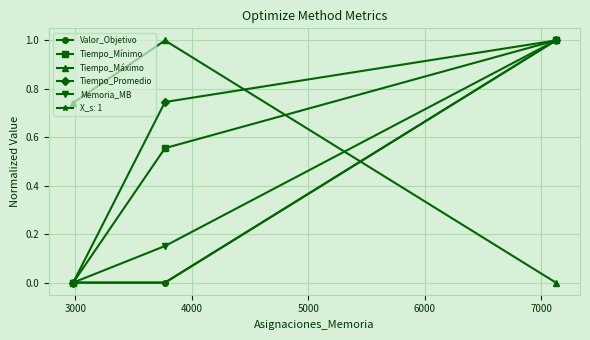

How many lines are shown in the chart?

6